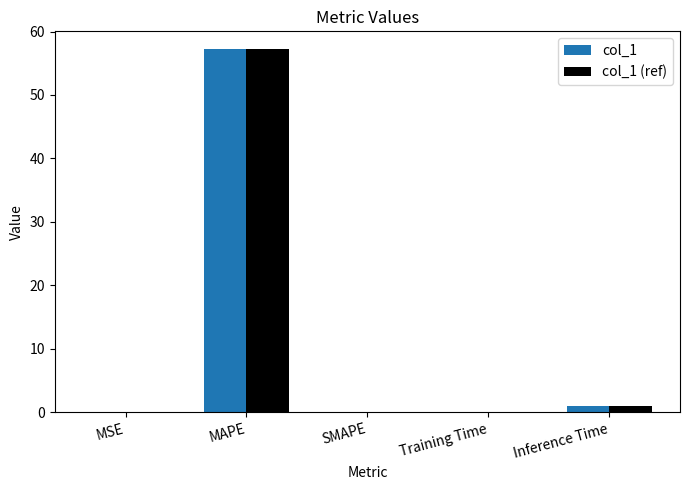

Is the value of col_1 at MAPE greater than the value of col_1 (ref) at SMAPE?

Yes